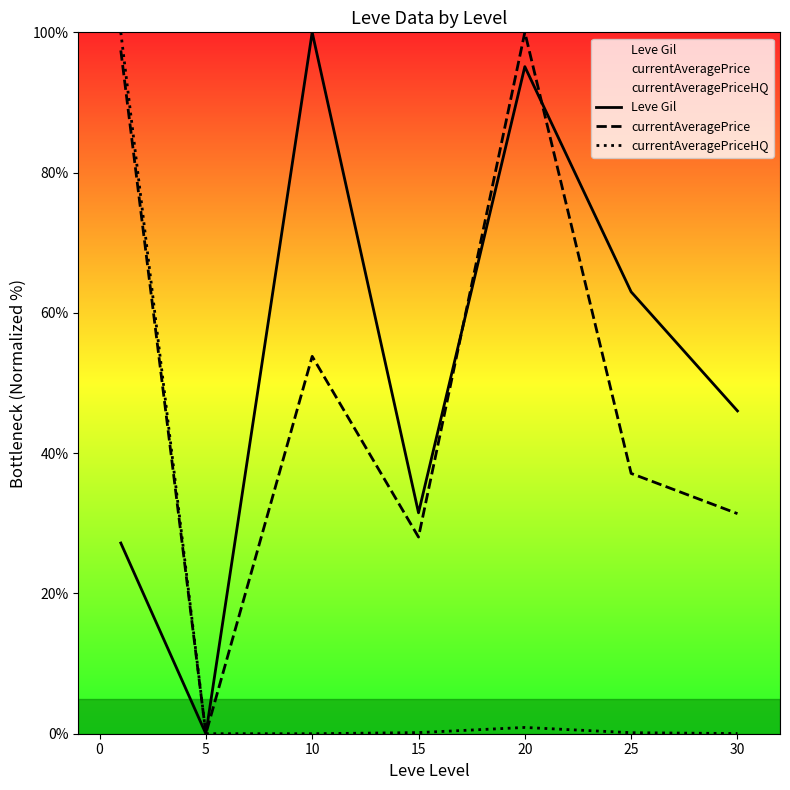

In currentAveragePrice, how many points are lower than both neighbors (excluding endpoints)?

2